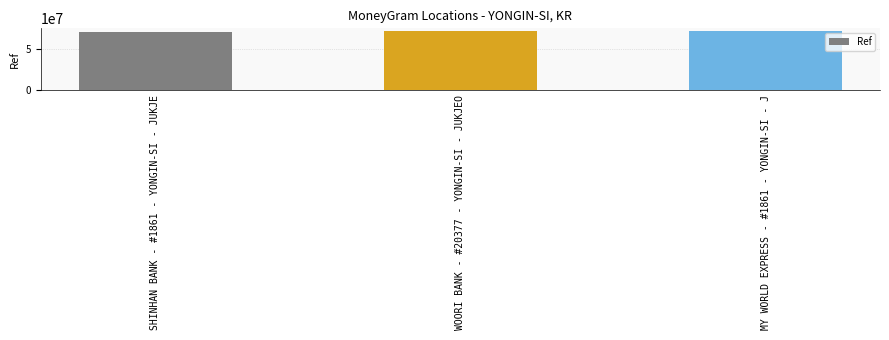

True or false: the data shows 102810666 at WOORI BANK - #20377 - YONGIN-SI - JUKJEO.

False